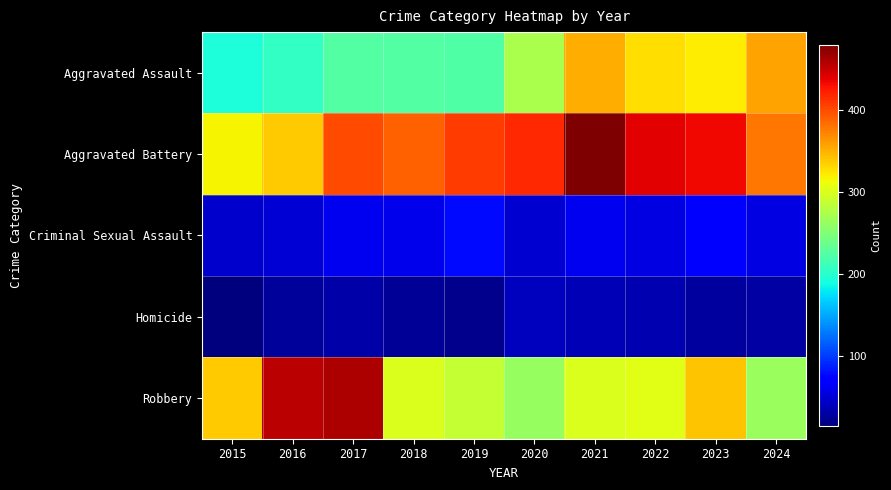

At 2016, list the series in order from largest to smallest.

Robbery, Aggravated Battery, Aggravated Assault, Criminal Sexual Assault, Homicide